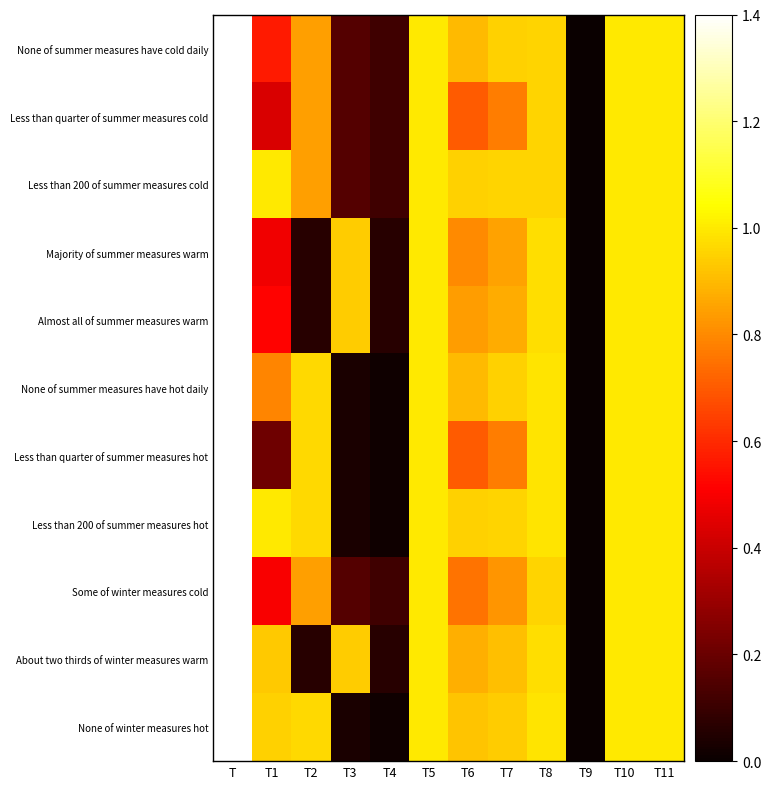

How many data points does each series have?

12